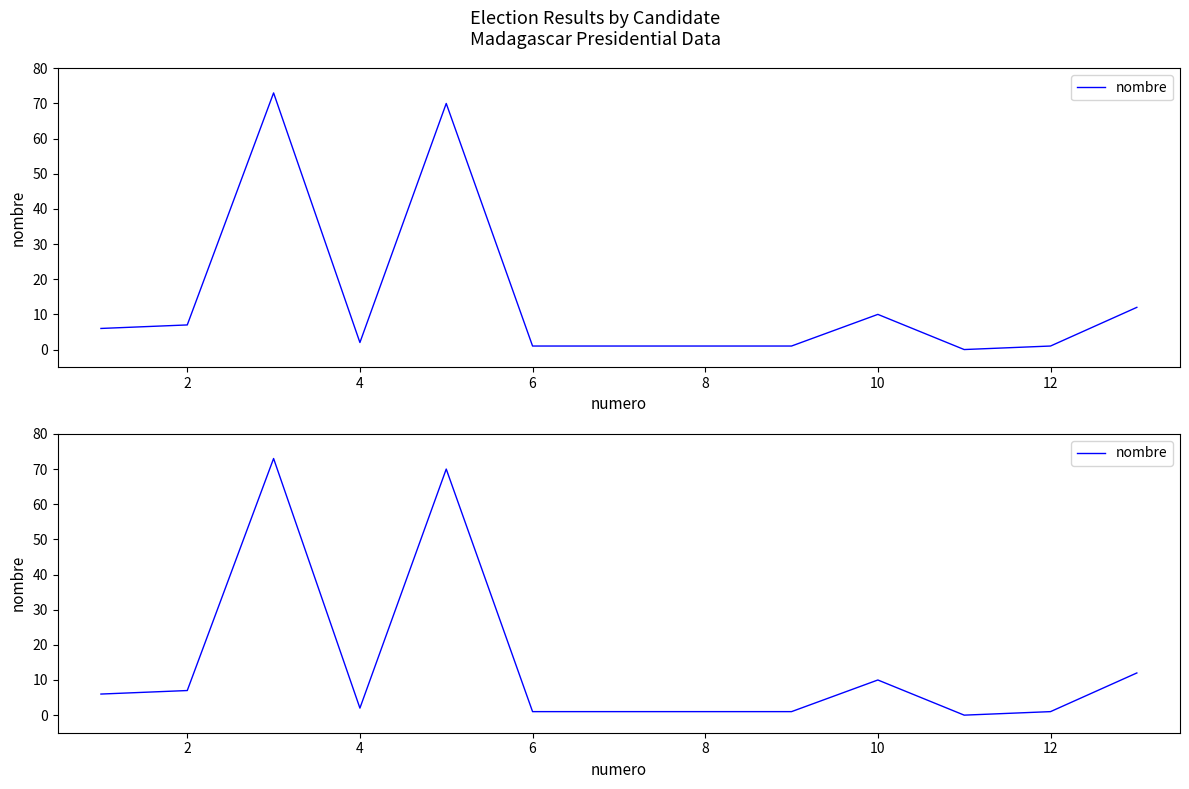

What is the value of the 5th point from the left?

70